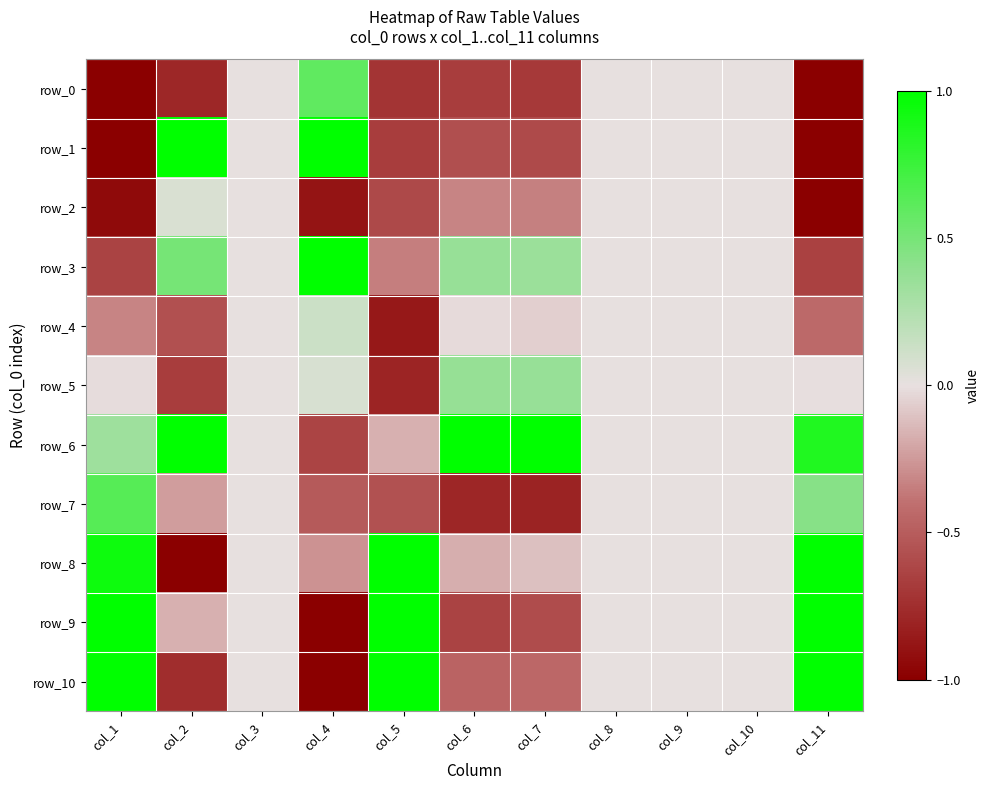

At col_4, list the series in order from smallest to largest.

row_9, row_10, row_2, row_6, row_7, row_8, row_5, row_4, row_0, row_1, row_3